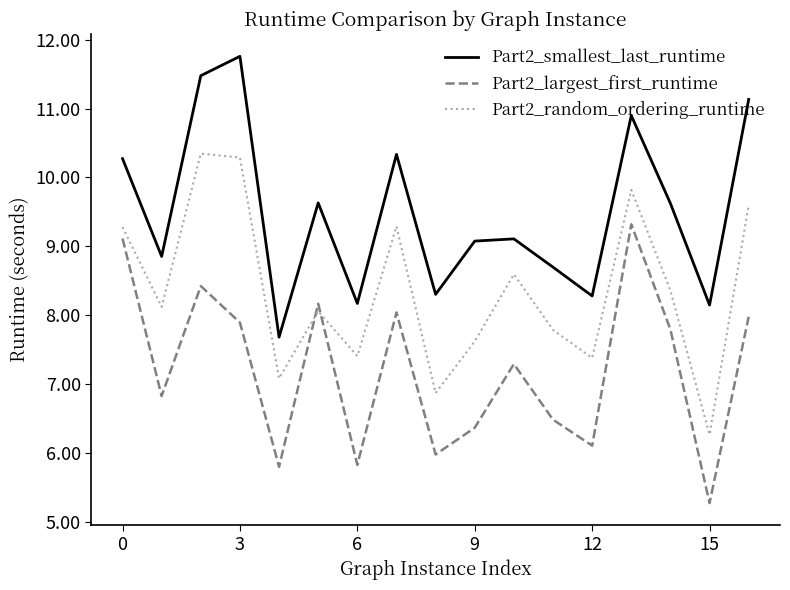

List the series in order of their overall mean, highest first.

Part2_smallest_last_runtime, Part2_random_ordering_runtime, Part2_largest_first_runtime